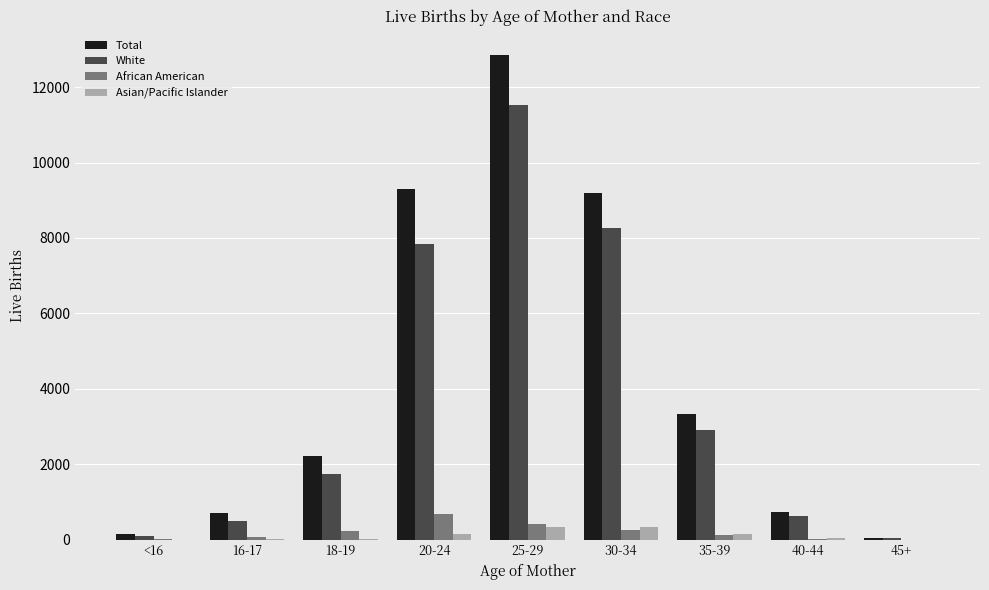

What is the spread (max minus min) of values at 40-44?

710